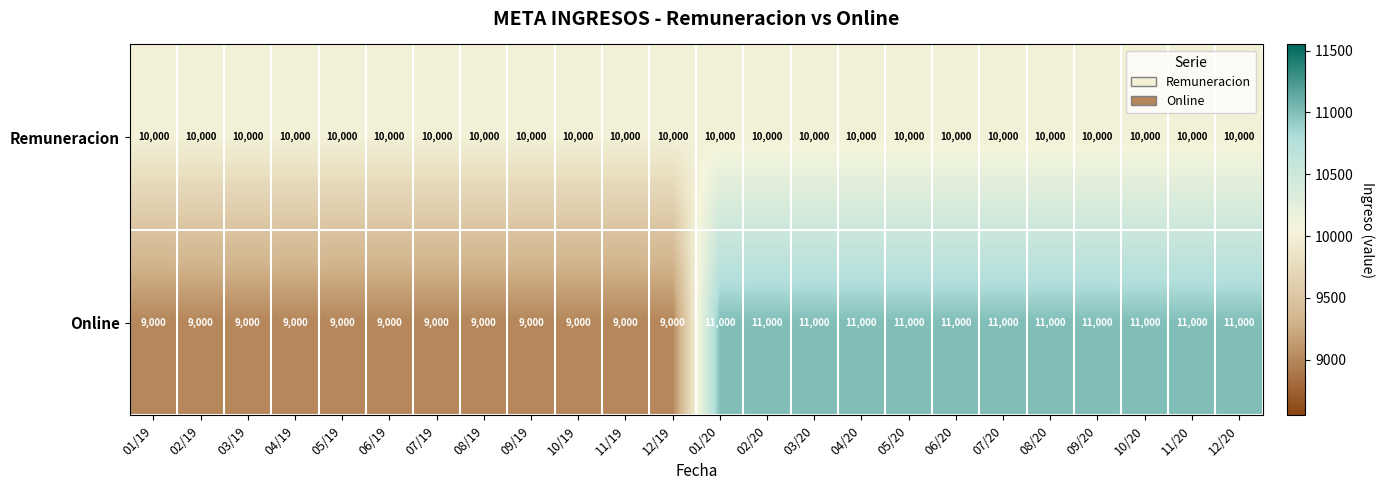

Is the value of Remuneracion at 05/20 greater than the value of Online at 08/19?

Yes